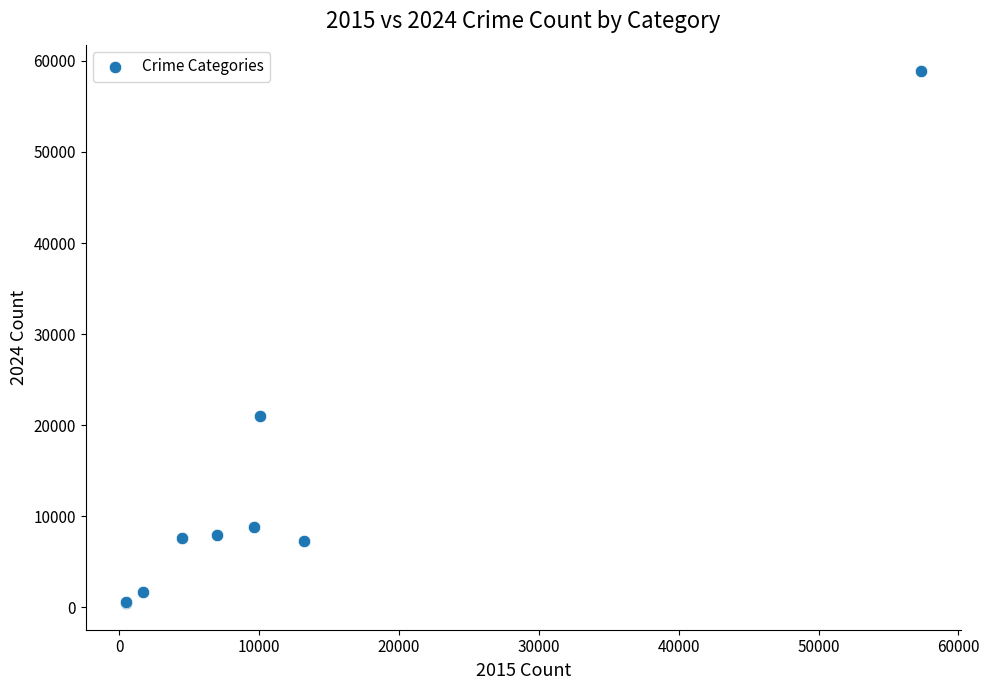

What Y value in the scatter plot is closest to 29663?

20990